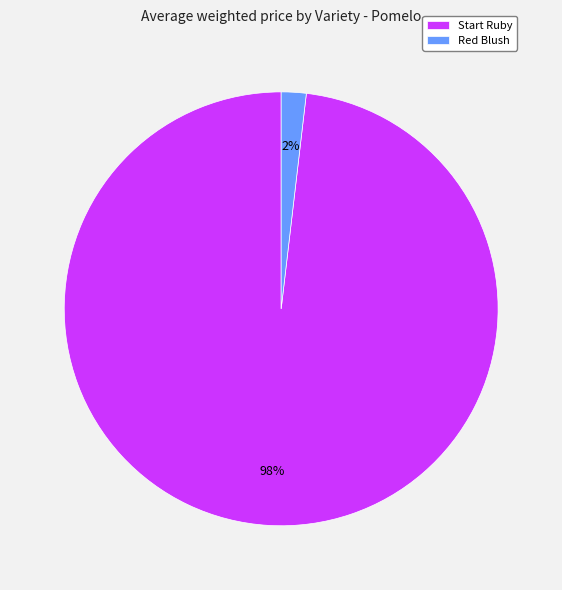

Is it true that Red Blush is 2% of the pie?

True